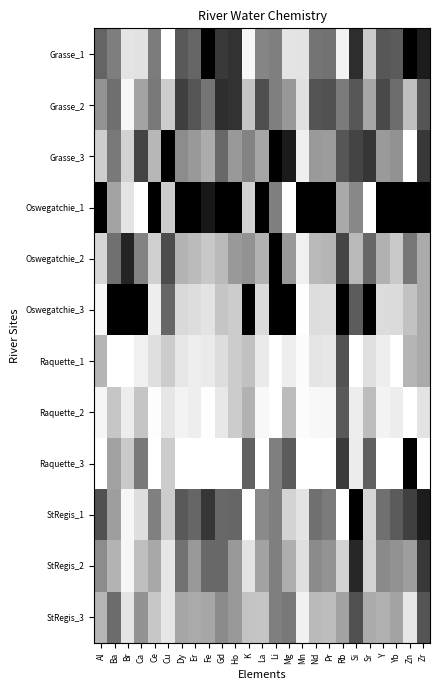

Reading left to right, transcribe all the data shown in this chart.

Grasse_1: Al=0.6	Ba=0.5	Br=0.1	Ca=0.1	Ce=0.5	Cu=0.0	Dy=0.7	Er=0.6	Fe=1.0	Gd=0.8	Ho=0.8	K=0.0	La=0.5	Li=0.5	Mg=0.1	Mn=0.1	Nd=0.5	Pr=0.5	Rb=0.1	Si=0.8	Sr=0.2	Y=0.7	Yb=0.6	Zn=1.0	Zr=0.9
Grasse_2: Al=0.4	Ba=0.6	Br=0.0	Ca=0.4	Ce=0.5	Cu=0.2	Dy=0.8	Er=0.7	Fe=0.5	Gd=0.8	Ho=0.8	K=0.2	La=0.7	Li=0.5	Mg=0.4	Mn=0.1	Nd=0.7	Pr=0.7	Rb=0.5	Si=0.7	Sr=0.3	Y=0.7	Yb=0.6	Zn=0.3	Zr=0.7
Grasse_3: Al=0.2	Ba=0.5	Br=0.2	Ca=0.7	Ce=0.3	Cu=1.0	Dy=0.5	Er=0.4	Fe=0.3	Gd=0.6	Ho=0.4	K=0.5	La=0.3	Li=1.0	Mg=0.9	Mn=0.1	Nd=0.4	Pr=0.4	Rb=0.7	Si=0.7	Sr=0.8	Y=0.4	Yb=0.4	Zn=0.0	Zr=0.8
Oswegatchie_1: Al=1.0	Ba=0.4	Br=0.1	Ca=0.0	Ce=1.0	Cu=0.2	Dy=1.0	Er=1.0	Fe=0.9	Gd=1.0	Ho=1.0	K=0.2	La=1.0	Li=0.5	Mg=0.0	Mn=1.0	Nd=1.0	Pr=1.0	Rb=0.3	Si=0.5	Sr=0.0	Y=1.0	Yb=1.0	Zn=1.0	Zr=1.0
Oswegatchie_2: Al=0.2	Ba=0.6	Br=0.9	Ca=0.5	Ce=0.2	Cu=0.7	Dy=0.3	Er=0.3	Fe=0.2	Gd=0.3	Ho=0.4	K=0.4	La=0.3	Li=1.0	Mg=0.4	Mn=0.1	Nd=0.3	Pr=0.3	Rb=0.7	Si=0.3	Sr=0.6	Y=0.3	Yb=0.2	Zn=0.5	Zr=0.3
Oswegatchie_3: Al=0.0	Ba=1.0	Br=1.0	Ca=1.0	Ce=0.1	Cu=0.6	Dy=0.1	Er=0.1	Fe=0.1	Gd=0.2	Ho=0.2	K=1.0	La=0.1	Li=1.0	Mg=1.0	Mn=0.0	Nd=0.1	Pr=0.1	Rb=1.0	Si=0.6	Sr=1.0	Y=0.1	Yb=0.1	Zn=0.2	Zr=0.3
Raquette_1: Al=0.3	Ba=0.0	Br=0.0	Ca=0.1	Ce=0.1	Cu=0.2	Dy=0.1	Er=0.1	Fe=0.1	Gd=0.1	Ho=0.2	K=0.2	La=0.1	Li=0.0	Mg=0.1	Mn=0.0	Nd=0.1	Pr=0.1	Rb=0.7	Si=0.0	Sr=0.1	Y=0.1	Yb=0.0	Zn=0.3	Zr=0.3
Raquette_2: Al=0.0	Ba=0.2	Br=0.1	Ca=0.2	Ce=0.0	Cu=0.1	Dy=0.1	Er=0.1	Fe=0.0	Gd=0.1	Ho=0.2	K=0.3	La=0.0	Li=0.0	Mg=0.3	Mn=0.0	Nd=0.0	Pr=0.0	Rb=0.6	Si=0.1	Sr=0.3	Y=0.0	Yb=0.1	Zn=0.0	Zr=0.1
Raquette_3: Al=0.0	Ba=0.4	Br=0.2	Ca=0.5	Ce=0.0	Cu=0.2	Dy=0.0	Er=0.0	Fe=0.0	Gd=0.0	Ho=0.0	K=0.6	La=0.0	Li=0.5	Mg=0.6	Mn=0.0	Nd=0.0	Pr=0.0	Rb=0.8	Si=0.1	Sr=0.6	Y=0.0	Yb=0.0	Zn=1.0	Zr=0.0
StRegis_1: Al=0.7	Ba=0.4	Br=0.0	Ca=0.1	Ce=0.5	Cu=0.2	Dy=0.7	Er=0.6	Fe=0.8	Gd=0.6	Ho=0.6	K=0.0	La=0.5	Li=0.5	Mg=0.2	Mn=0.1	Nd=0.6	Pr=0.5	Rb=0.0	Si=1.0	Sr=0.2	Y=0.6	Yb=0.6	Zn=0.7	Zr=0.9
StRegis_2: Al=0.5	Ba=0.3	Br=0.0	Ca=0.3	Ce=0.3	Cu=0.1	Dy=0.6	Er=0.4	Fe=0.6	Gd=0.6	Ho=0.4	K=0.1	La=0.4	Li=0.5	Mg=0.3	Mn=0.1	Nd=0.5	Pr=0.4	Rb=0.2	Si=0.8	Sr=0.2	Y=0.5	Yb=0.4	Zn=0.4	Zr=0.8
StRegis_3: Al=0.3	Ba=0.6	Br=0.1	Ca=0.4	Ce=0.2	Cu=0.1	Dy=0.4	Er=0.3	Fe=0.4	Gd=0.5	Ho=0.4	K=0.2	La=0.2	Li=0.5	Mg=0.5	Mn=0.1	Nd=0.3	Pr=0.3	Rb=0.4	Si=0.7	Sr=0.3	Y=0.3	Yb=0.4	Zn=0.1	Zr=0.7